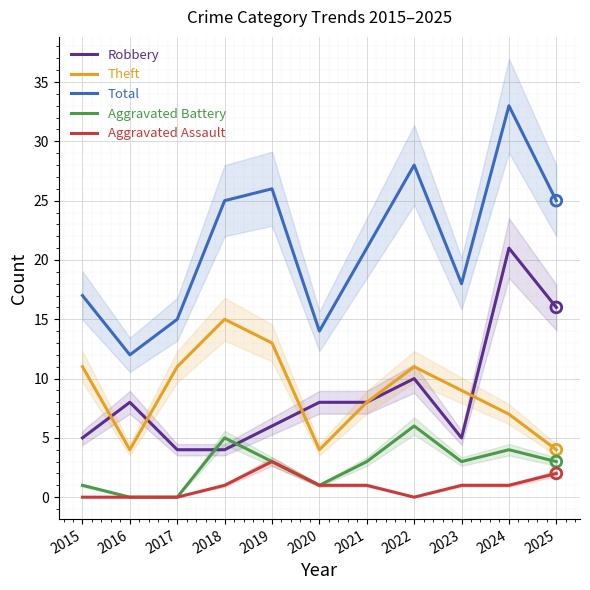

At which category is the sum across all series the highest?

2024